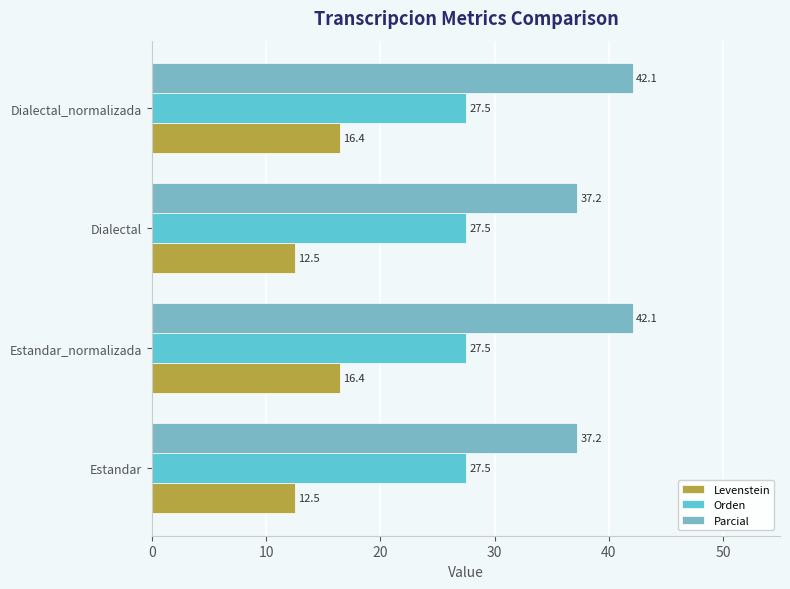

What is the maximum value shown in the chart?

42.1